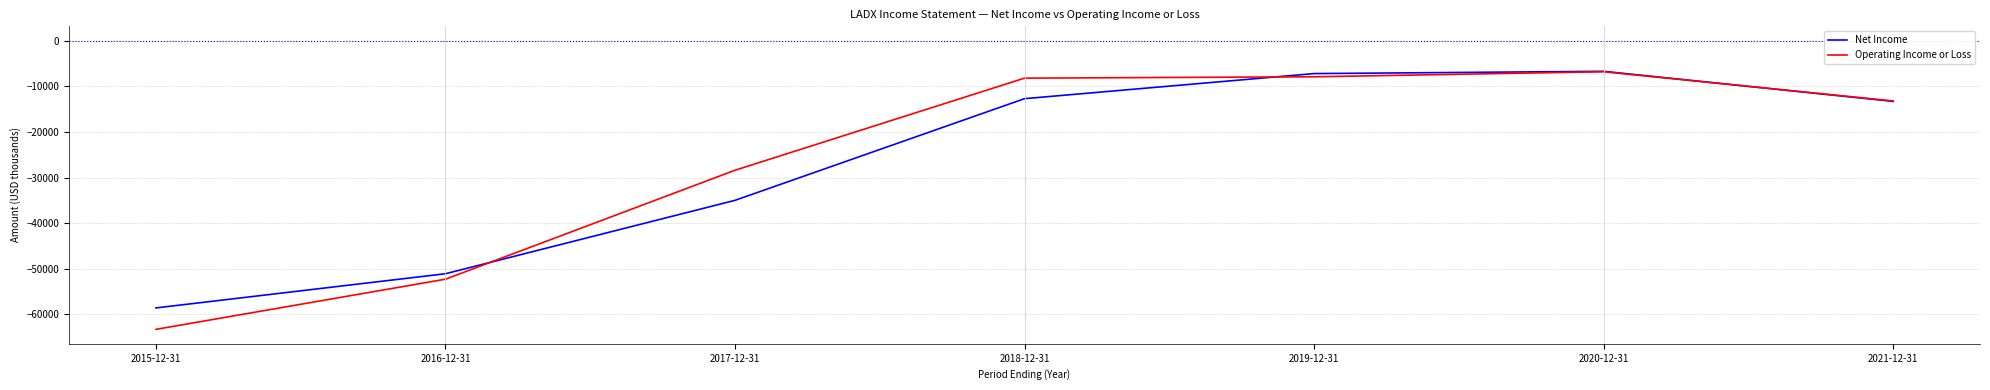

What is the difference between the maximum and minimum values in the Net Income series?

51900